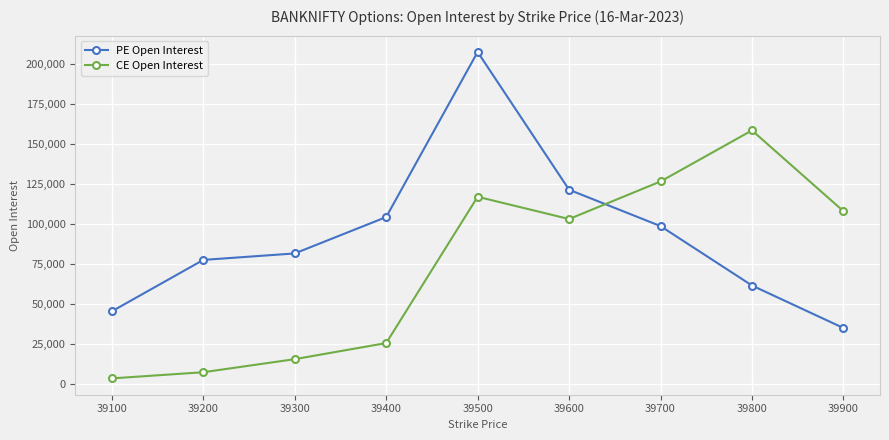

After their last crossing, which series has the higher values: PE Open Interest or CE Open Interest?

CE Open Interest